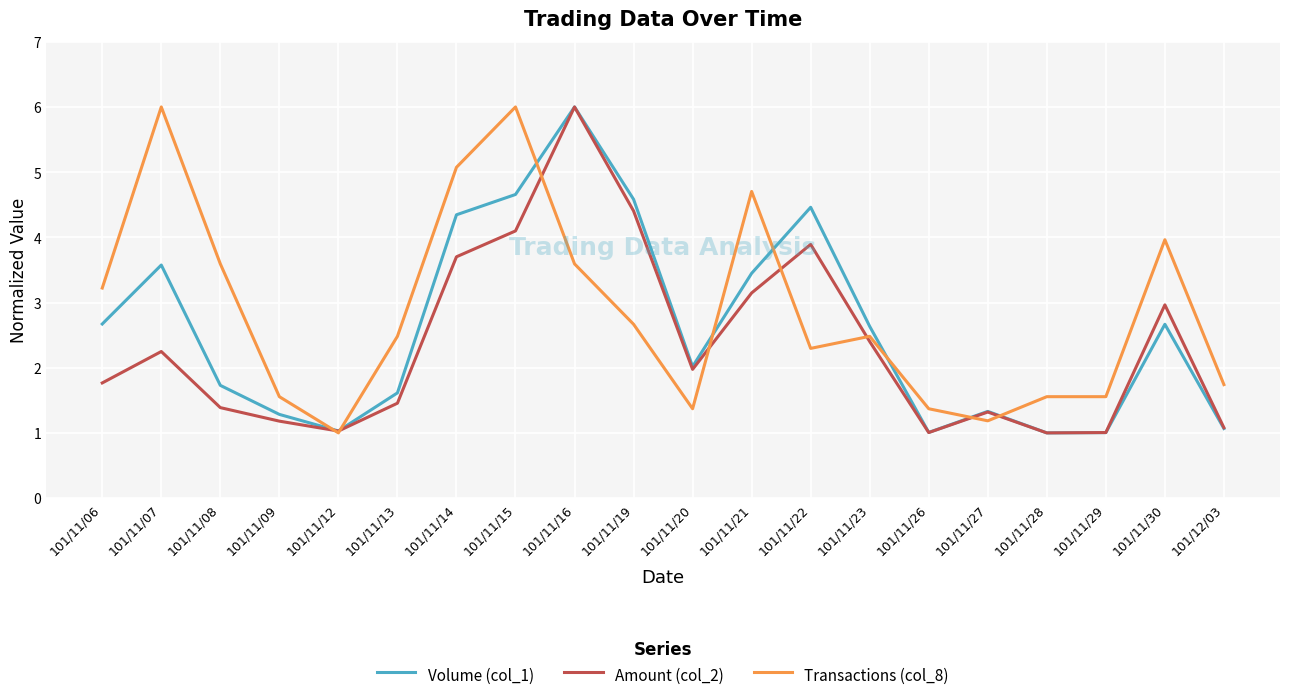

What is the sum of all Amount (col_2) values?

47.1